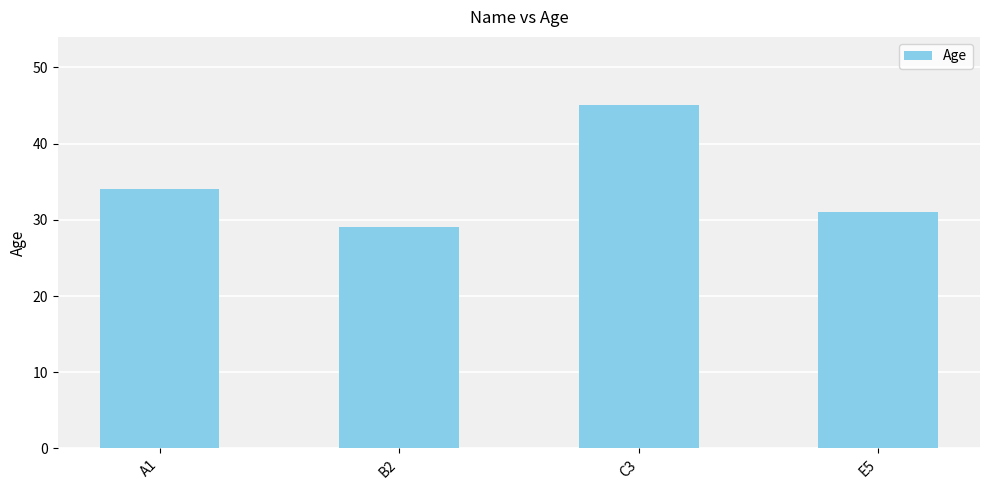

What is the difference between the maximum and minimum values?

16